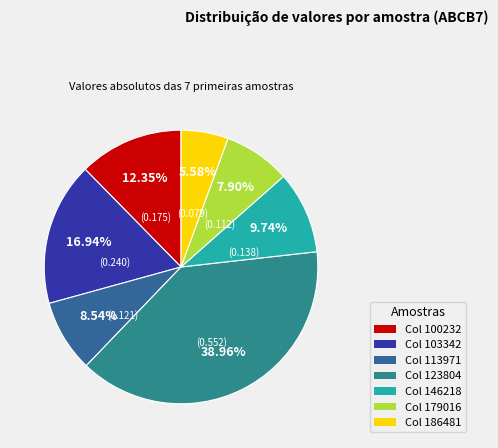

Rank the categories by value from highest to lowest.

123804, 103342, 100232, 146218, 113971, 179016, 186481